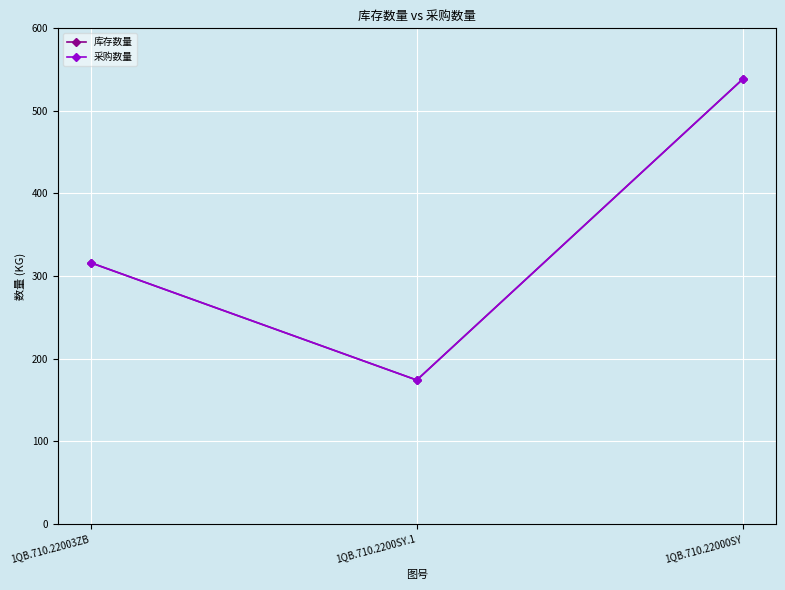

Is this an area chart (filled region under the line)?

No